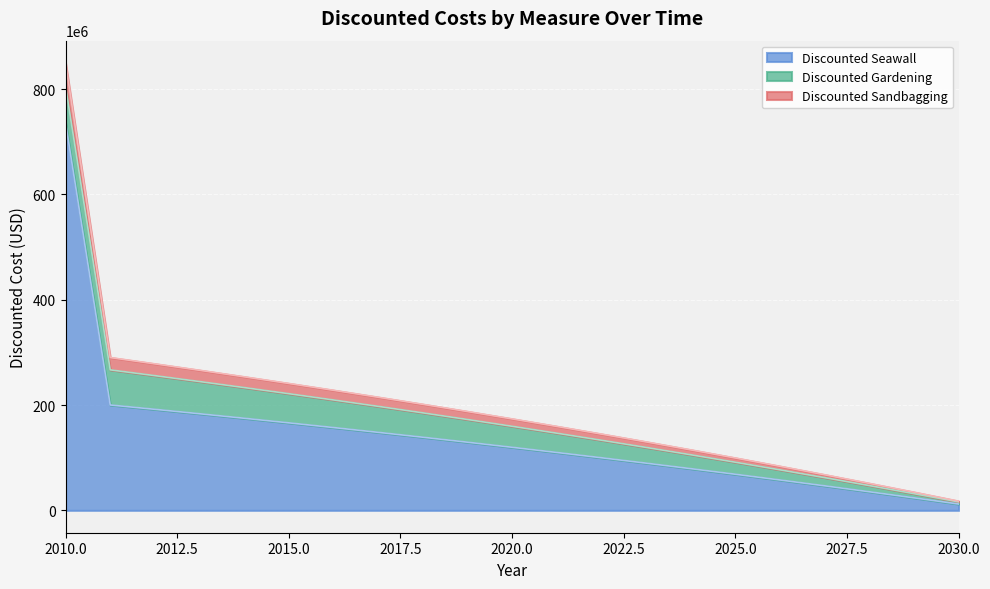

True or false: Discounted Gardening and Discounted Sandbagging intersect in this chart.

False